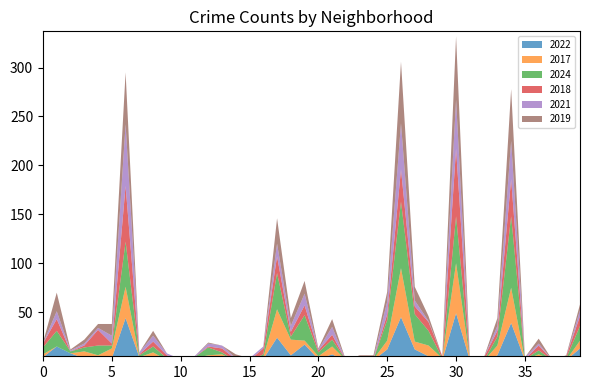

How many positive values does the 2021 series have?

33